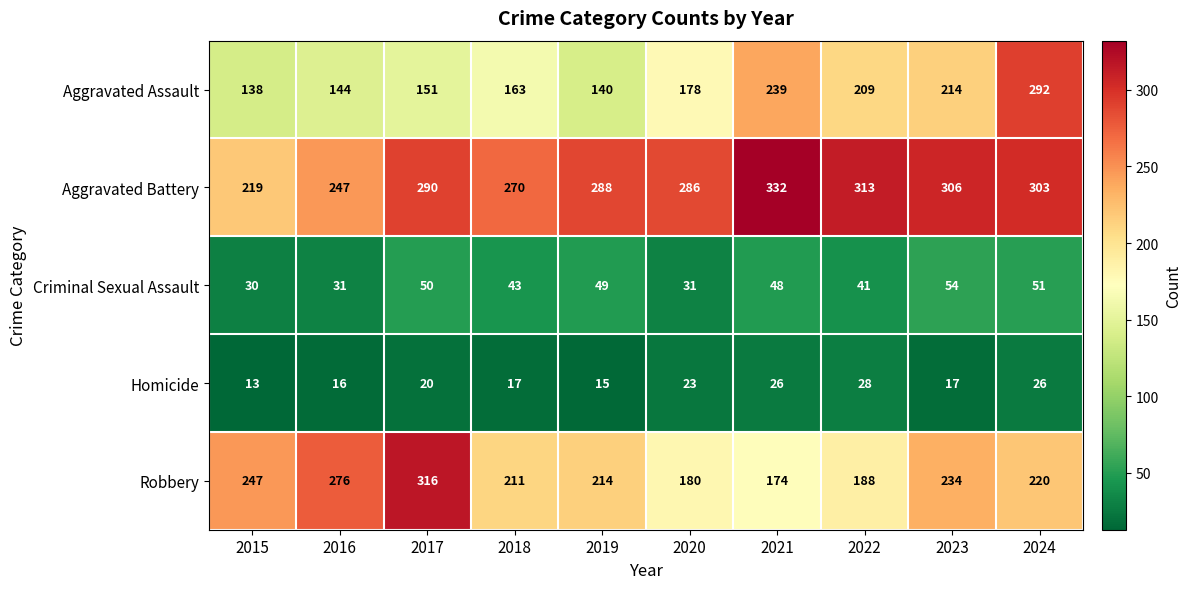

List the series in order of their peak value, highest first.

Aggravated Battery, Robbery, Aggravated Assault, Criminal Sexual Assault, Homicide